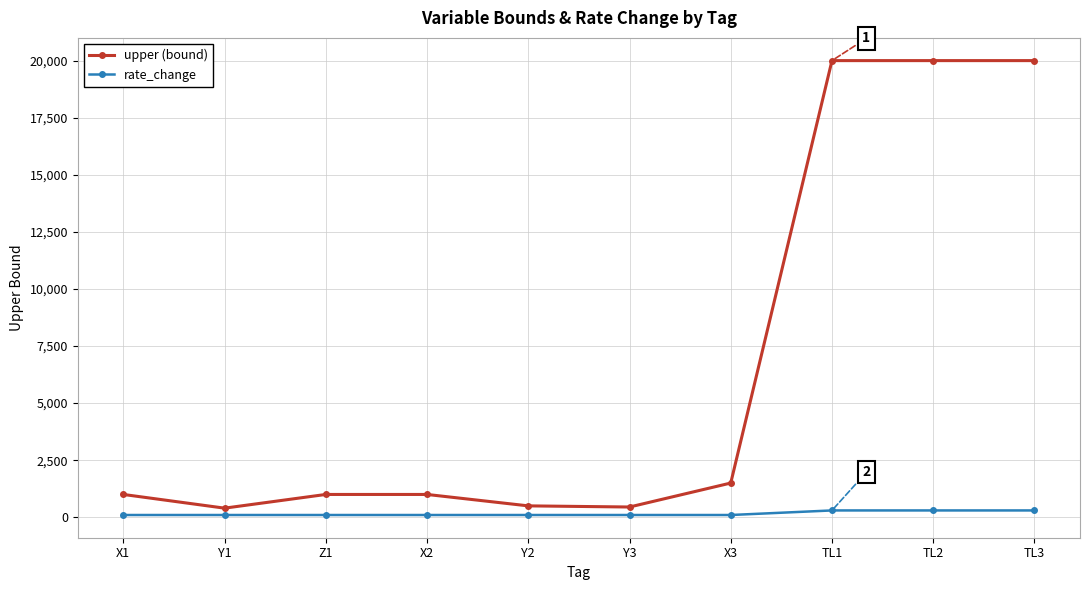

List the series in order of their peak value, lowest first.

rate_change, upper (bound)